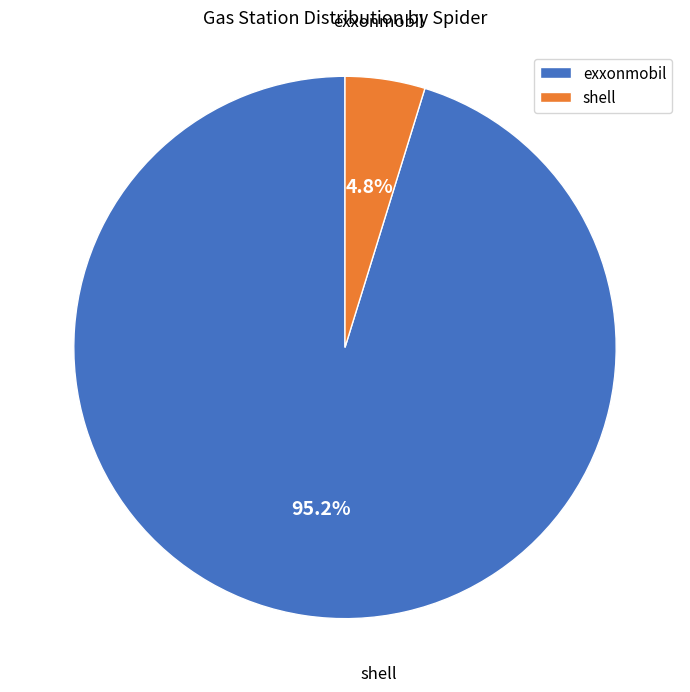

Which slice is the largest?

exxonmobil